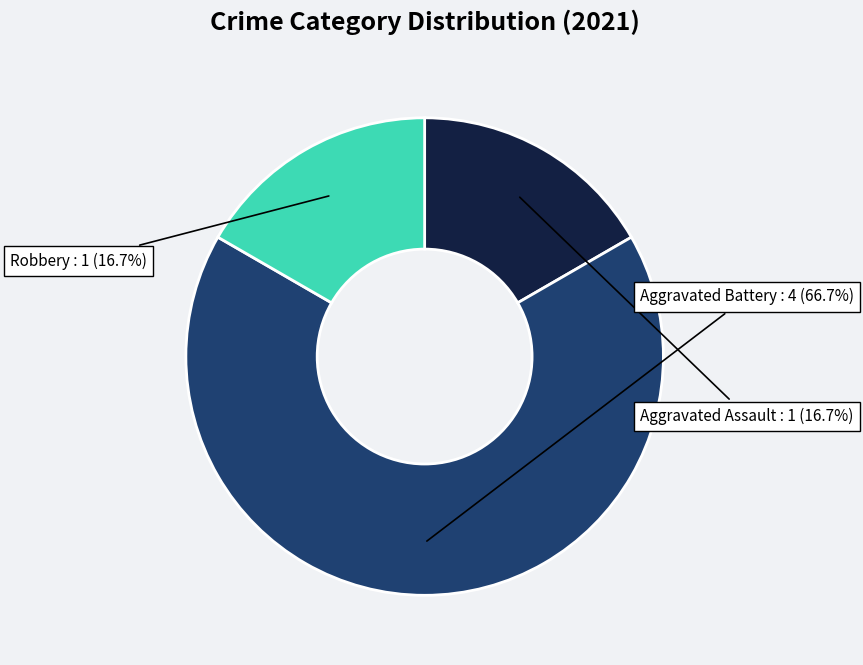

Is there a majority slice in this chart?

Yes